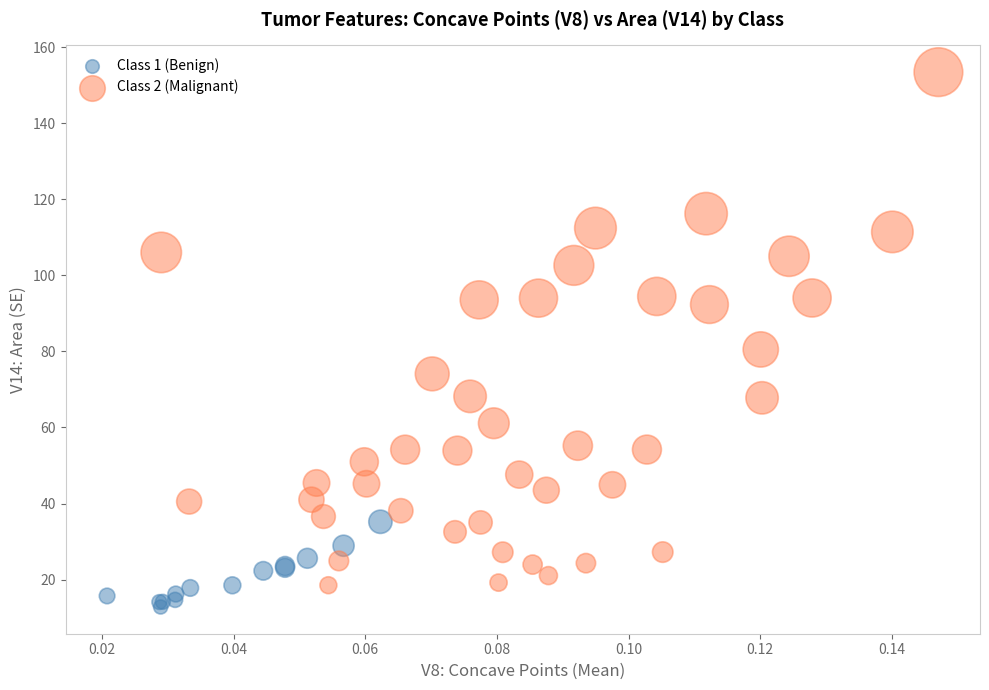

Which series has the widest spread of Y values?

Class 2 (Malignant)